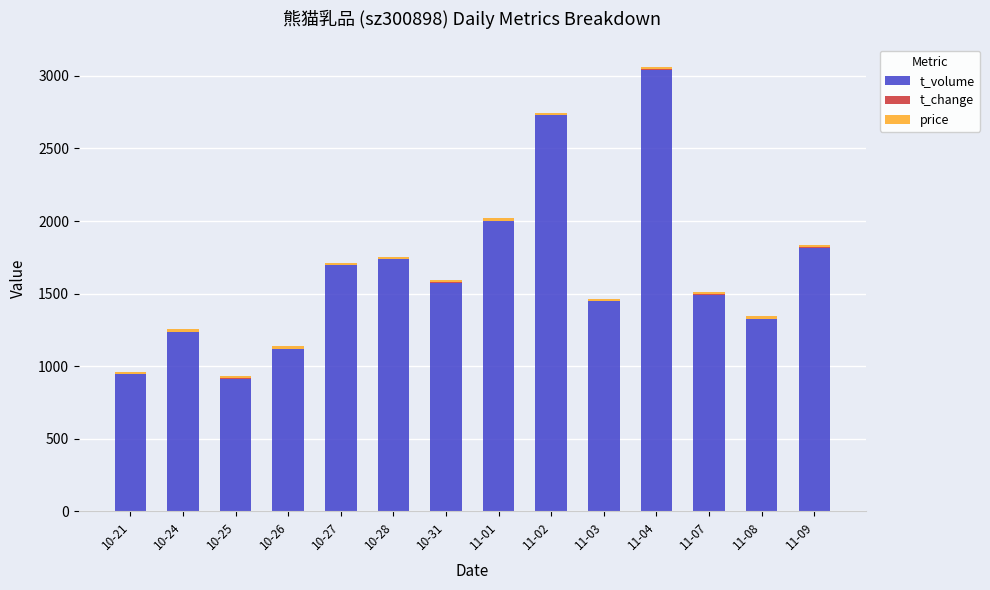

At which category is the sum across all series the highest?

11-04